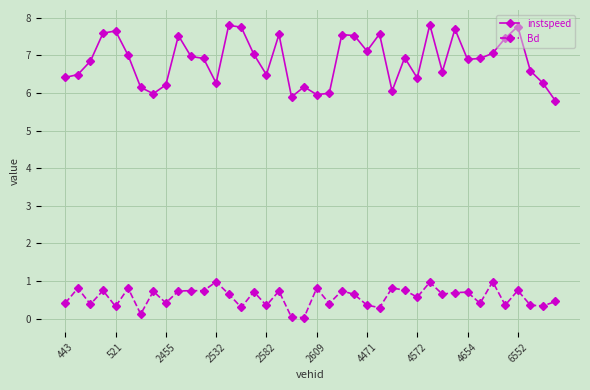

Which series has the widest spread of values?

instspeed